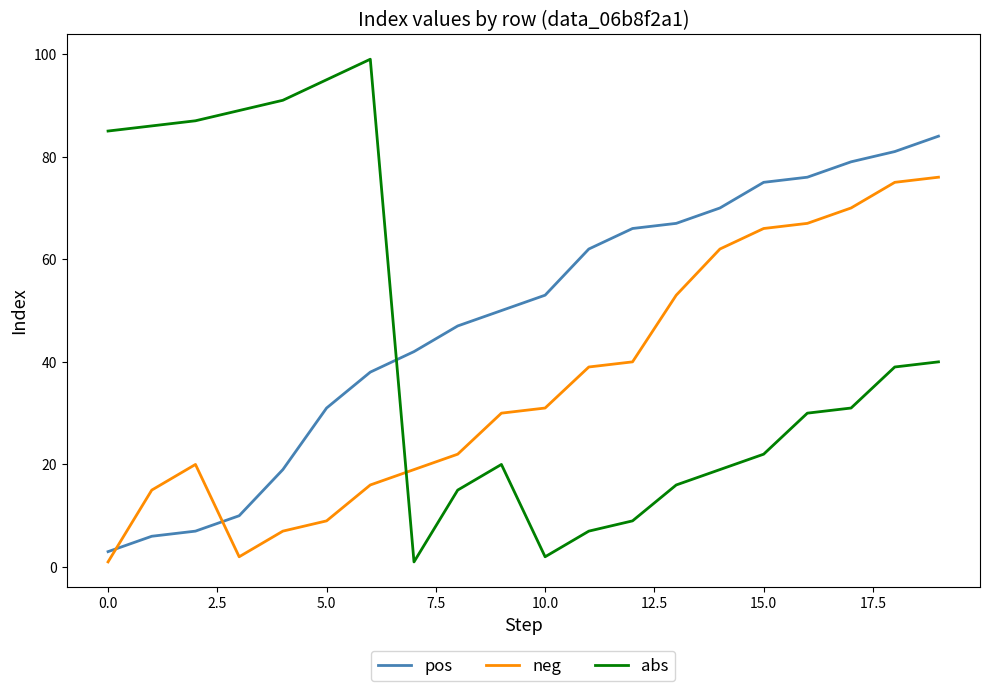

List the series in order of their peak value, highest first.

abs, pos, neg